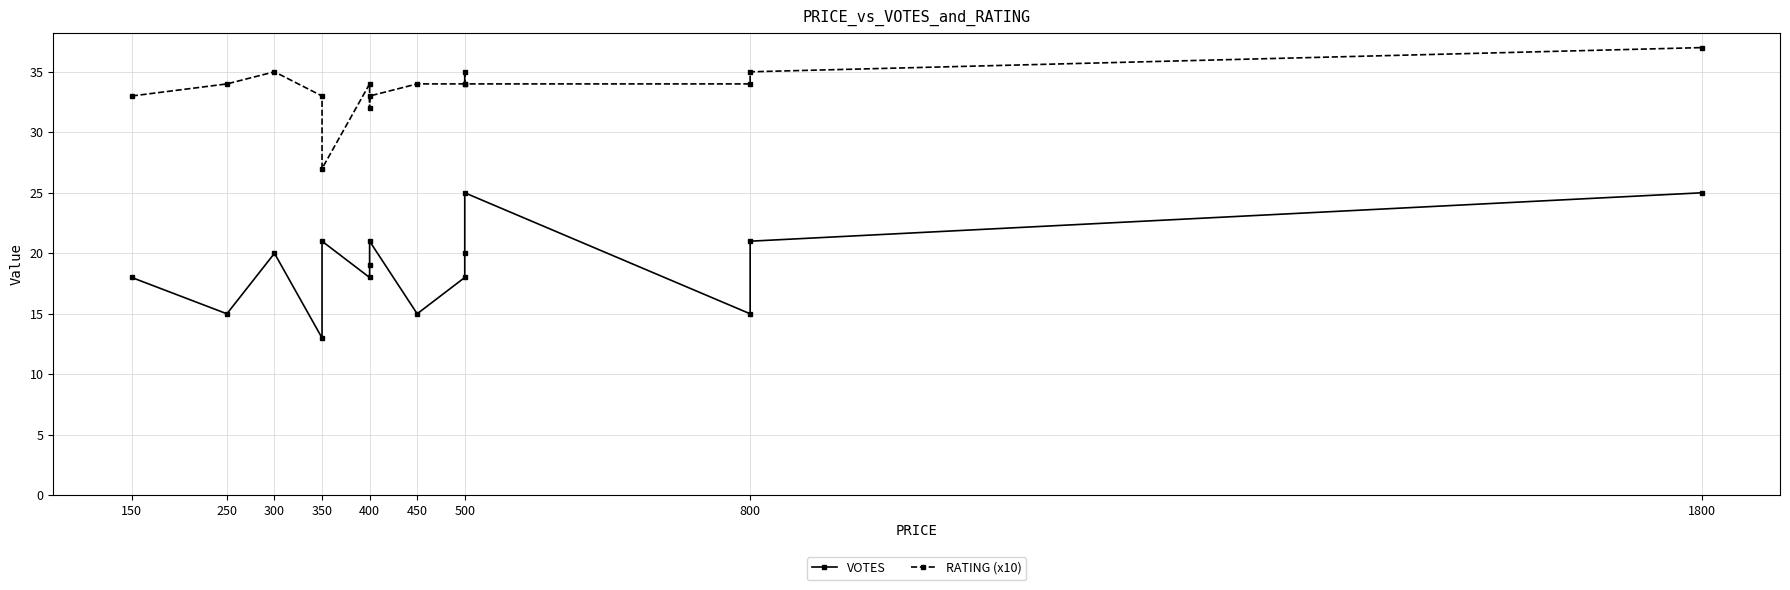

How many lines are shown in the chart?

2